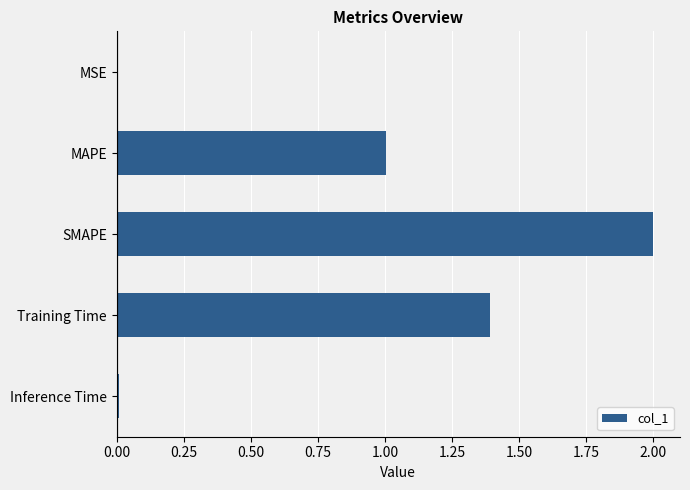

Count the number of values greater than 1.

3